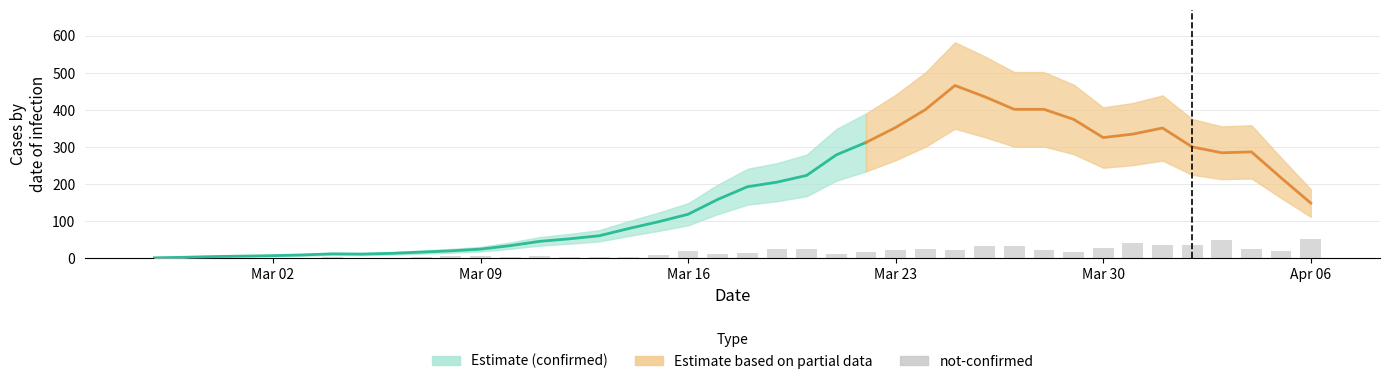

Reading left to right, what are all the values shown in this chart?

2	0	0	1	1	0	3	1	1	3	5	5	4	5	4	4	3	8	19	12	14	24	25	13	18	23	25	22	32	34	23	17	29	40	36	37	50	24	21	51